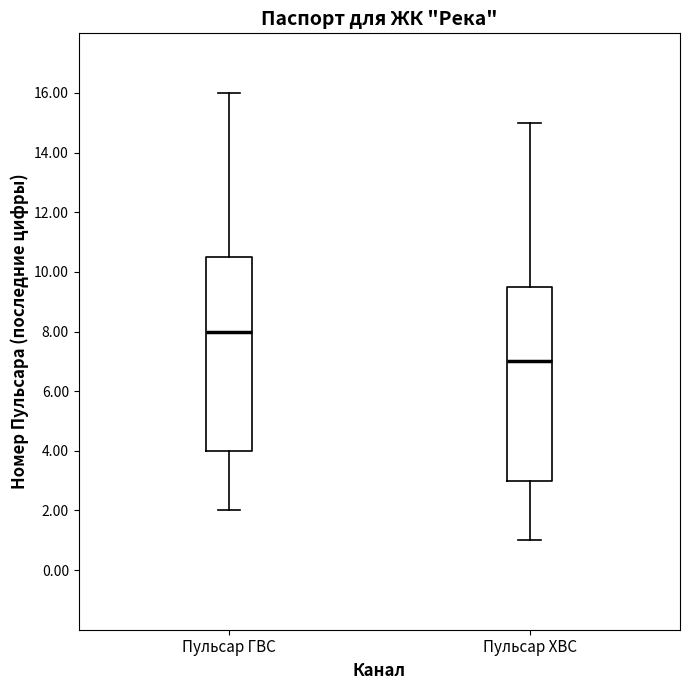

Reading left to right, transcribe this box plot: for each box, give where its median line is, the range the box spans, and where its two whiskers end, as read against the y-axis. The values are not printed on the chart, so give them approximately, as read against the axis.

Пульсар ГВС: median 8.0, box 4.0 to 10.6, whiskers 2.0 to 16.0
Пульсар ХВС: median 7.0, box 3.0 to 9.6, whiskers 1.0 to 15.0